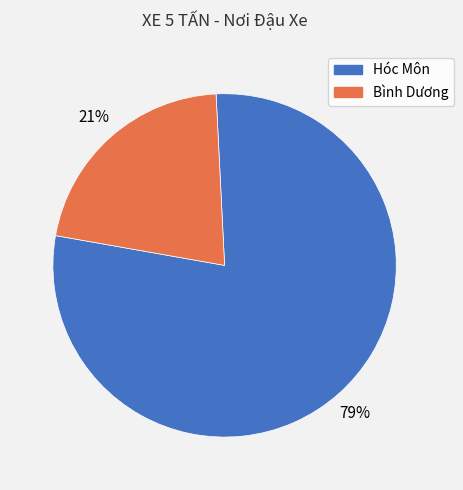

True or false: Bình Dương accounts for 21% of the total.

True